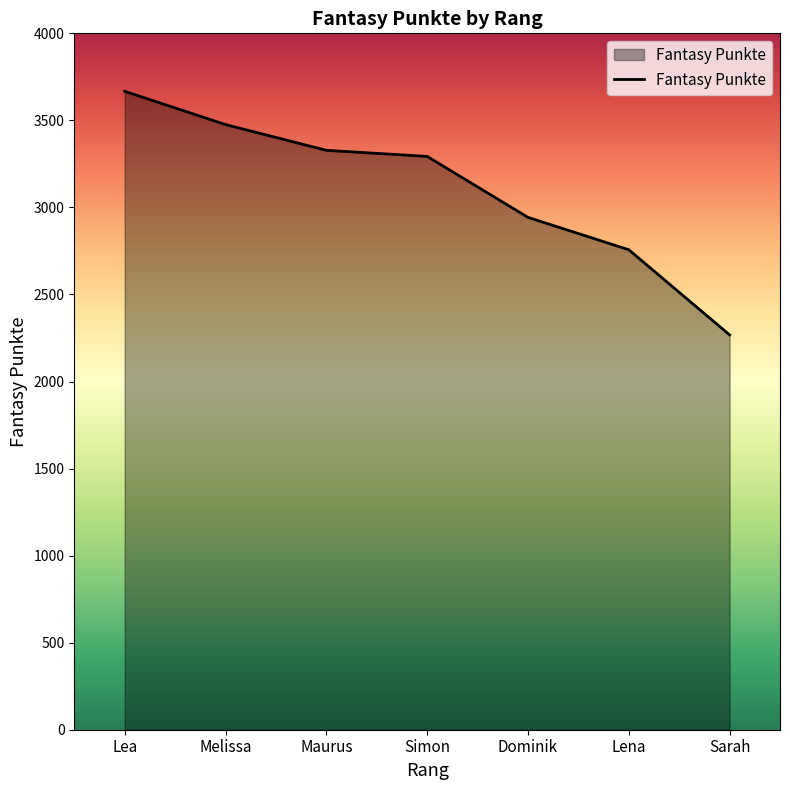

List the labels in order of value, largest first.

Lea, Melissa, Maurus, Simon, Dominik, Lena, Sarah